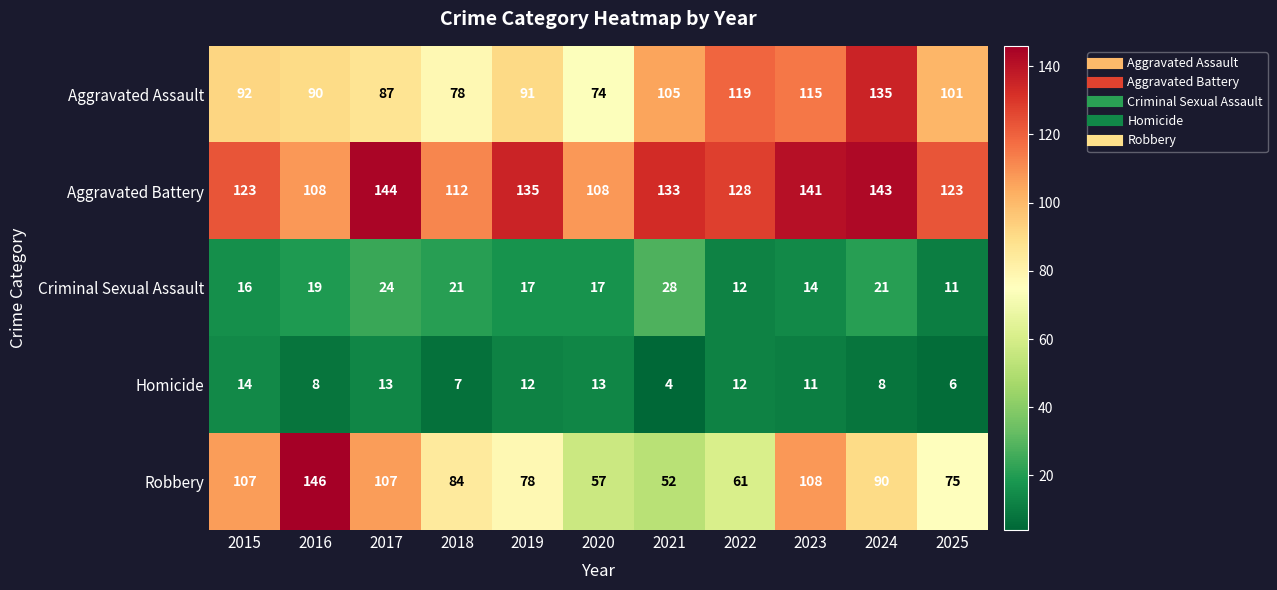

How many series are shown in this chart?

5